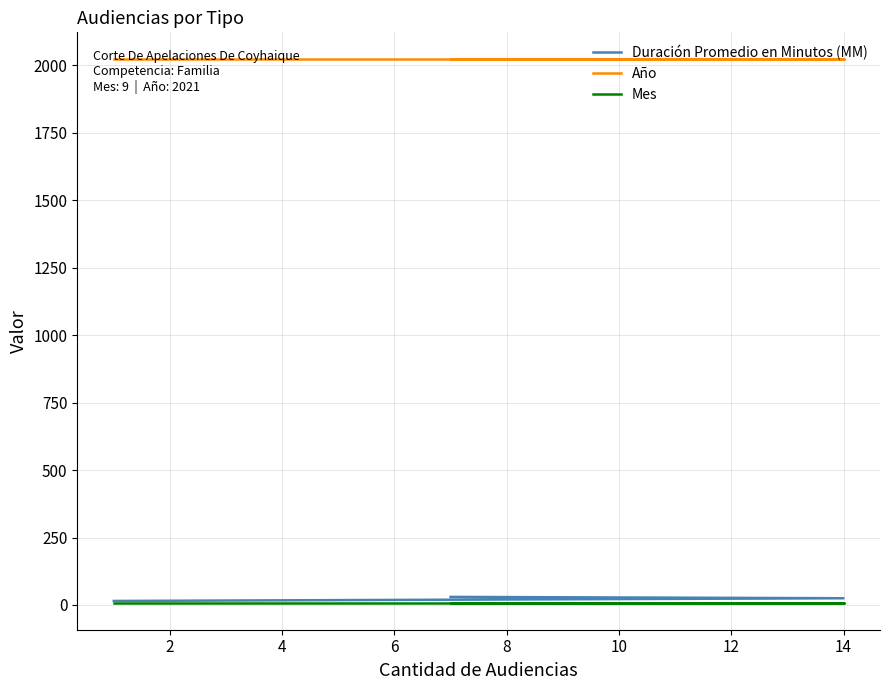

At how many categories does at least one series exceed 1848?

3